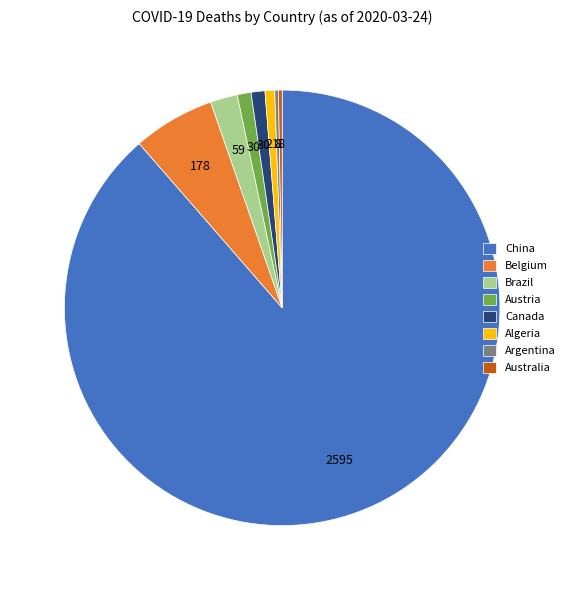

What is the ratio of the value at Algeria to the value at Austria?

0.7